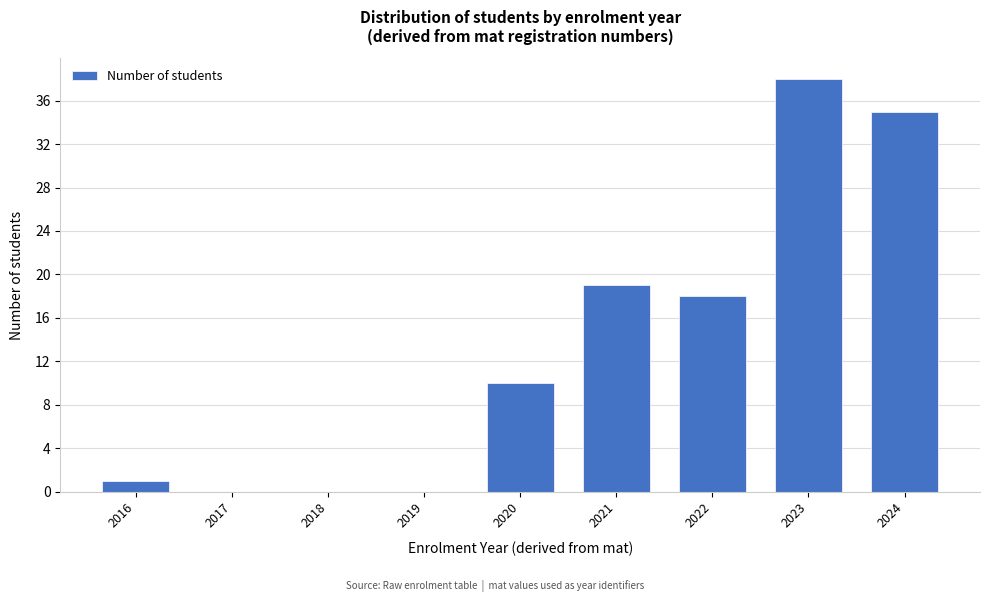

Reading right to left, extract all data points from this chart.

2024=35	2023=38	2022=18	2021=19	2020=10	2019=0	2018=0	2017=0	2016=1